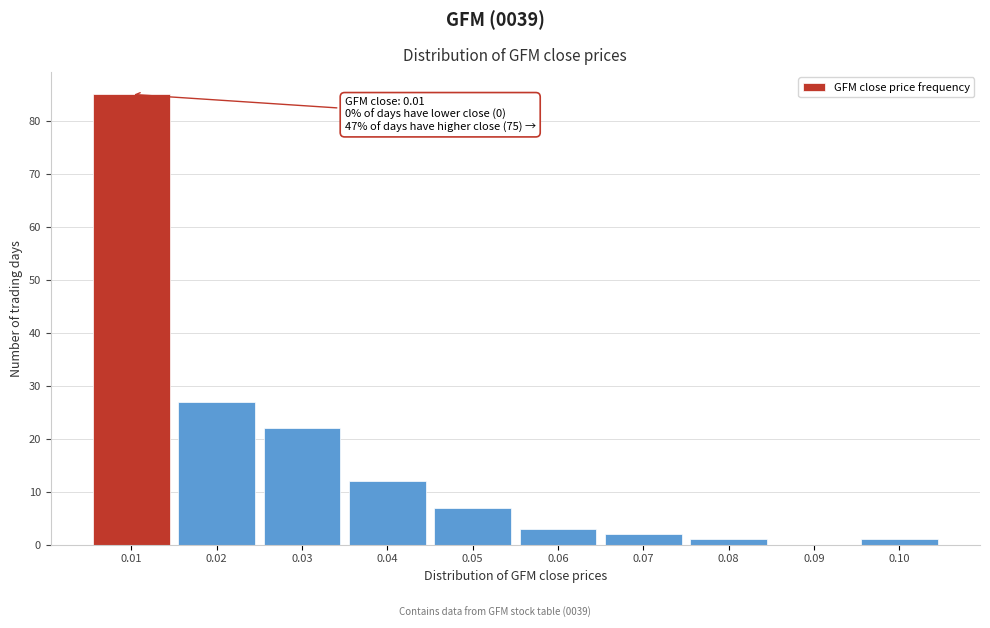

Which range on the x-axis has the tallest bar?

0.005 to 0.015